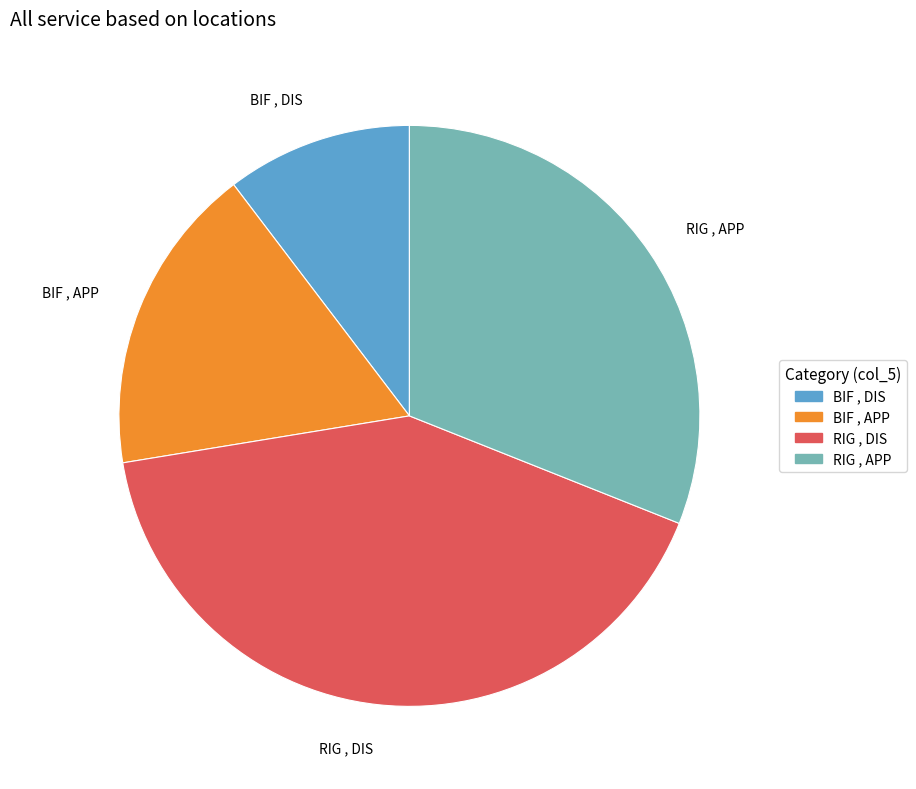

What is the smallest slice in the pie chart?

BIF , DIS